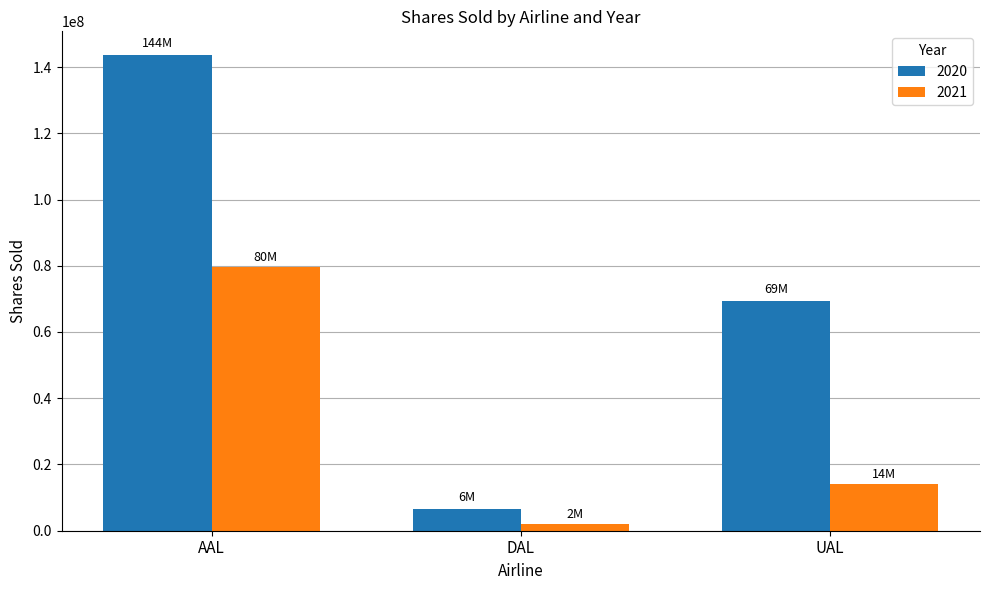

Which category has the lowest value in the 2020 series?

DAL